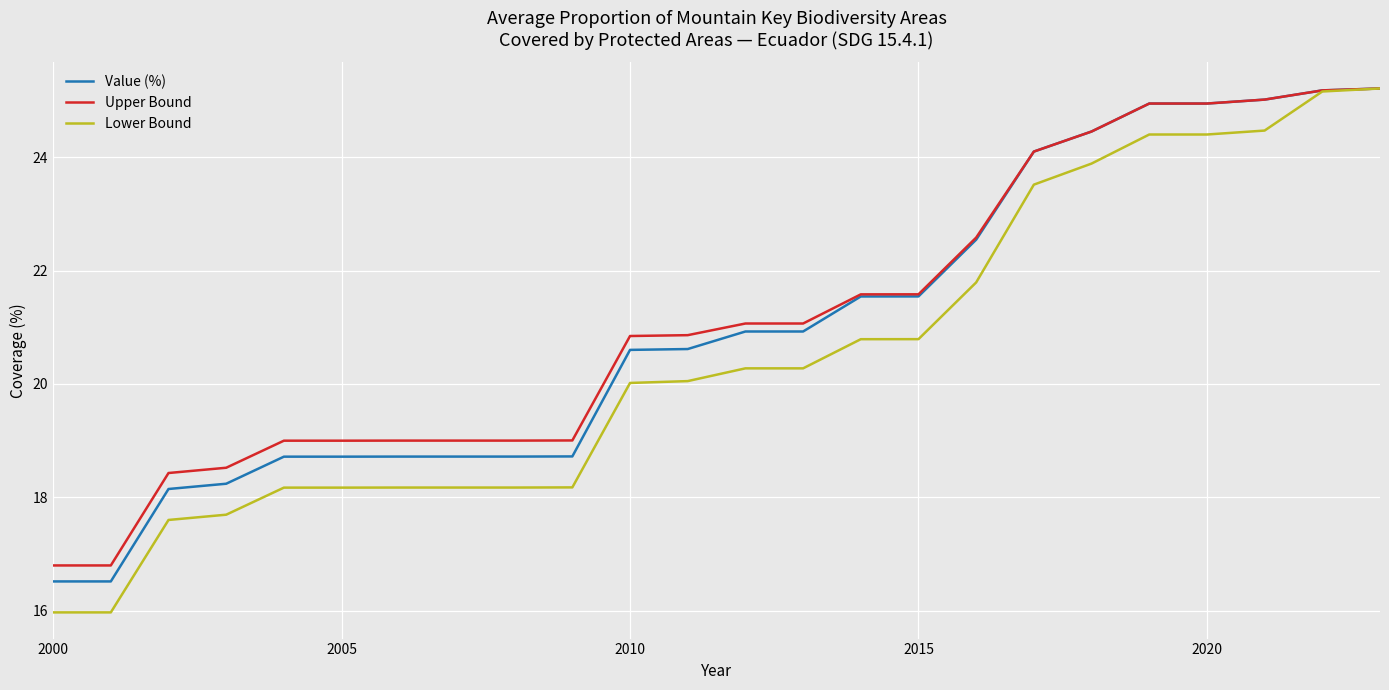

Which series has the largest range (max minus min)?

Lower Bound